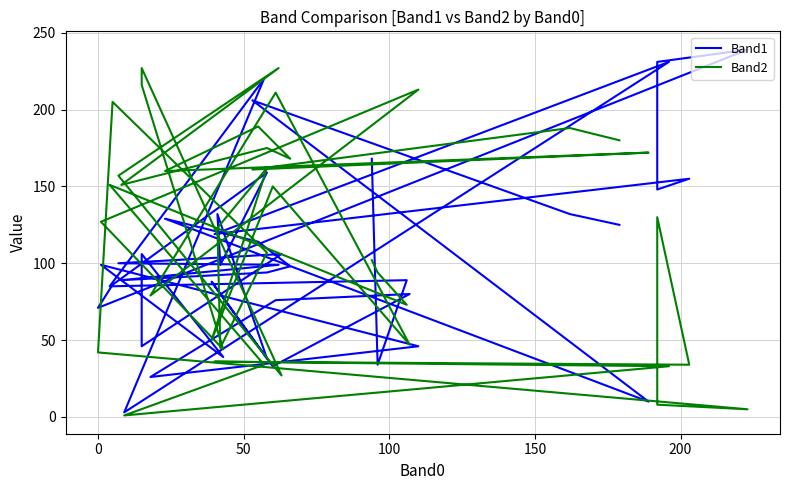

What is the minimum value for Band2?

1